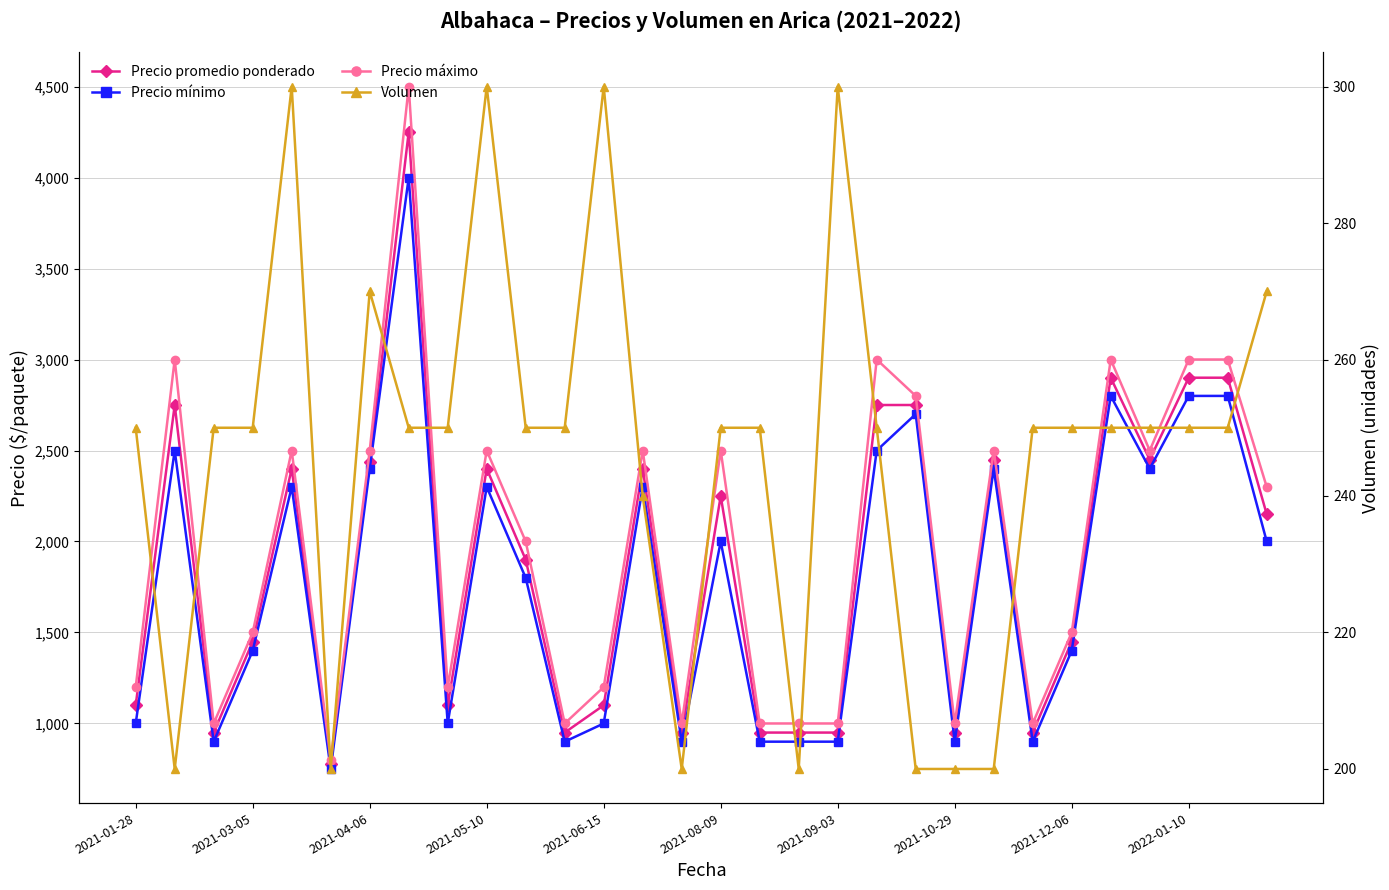

True or false: Volumen and Precio promedio ponderado cross at least once.

False